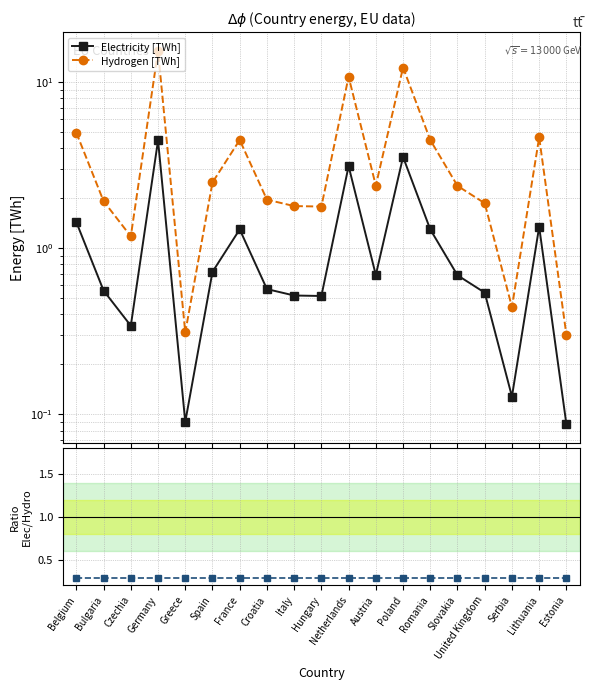

How many data points does each series have?

19